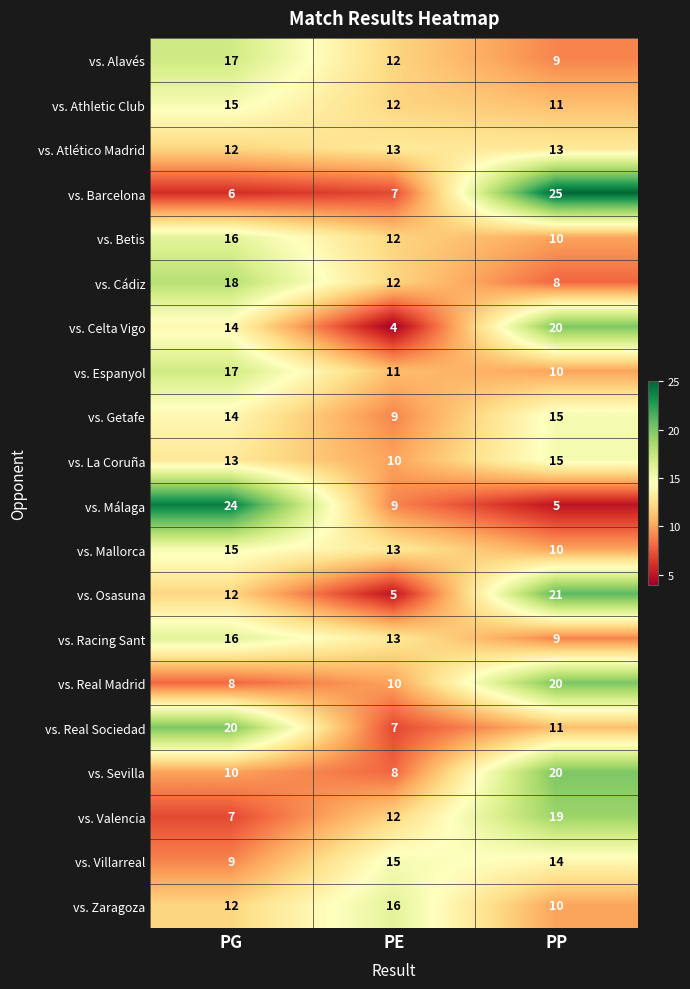

Which series changed the most between PE and PP?

vs. Barcelona